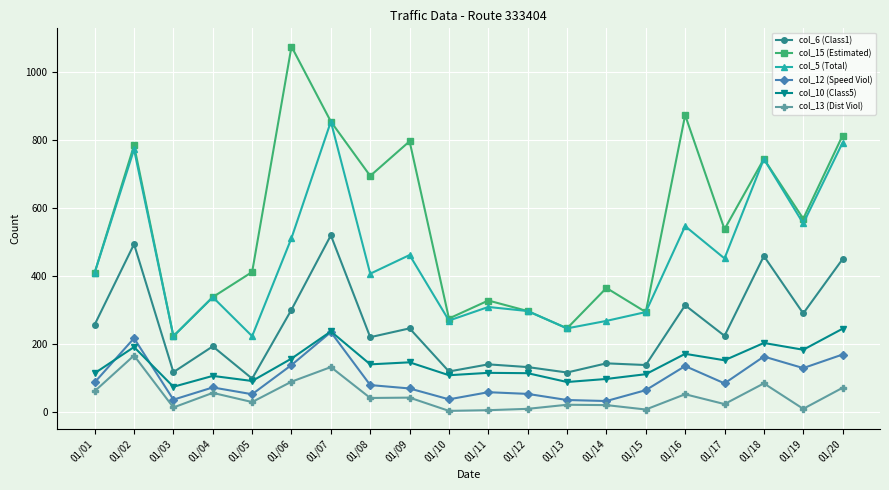

In col_5 (Total), how many points are higher than both neighbors (excluding endpoints)?

7